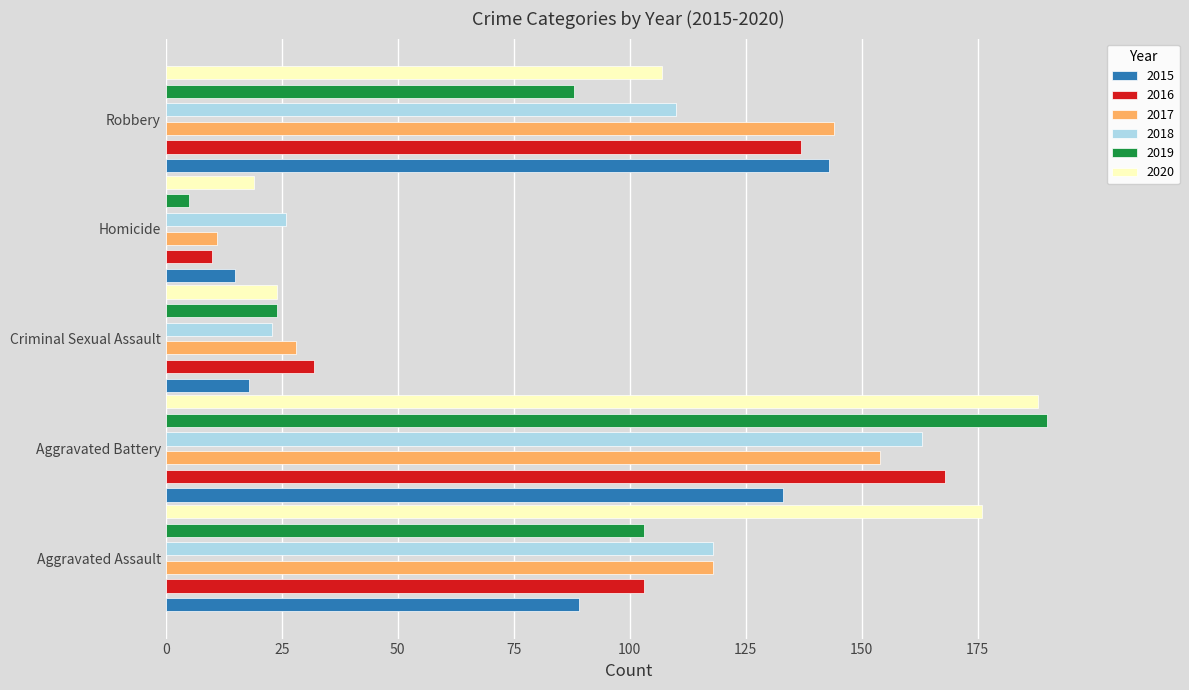

Reading left to right, list all the values displayed in this chart.

2015: 89	133	18	15	143
2016: 103	168	32	10	137
2017: 118	154	28	11	144
2018: 118	163	23	26	110
2019: 103	190	24	5	88
2020: 176	188	24	19	107